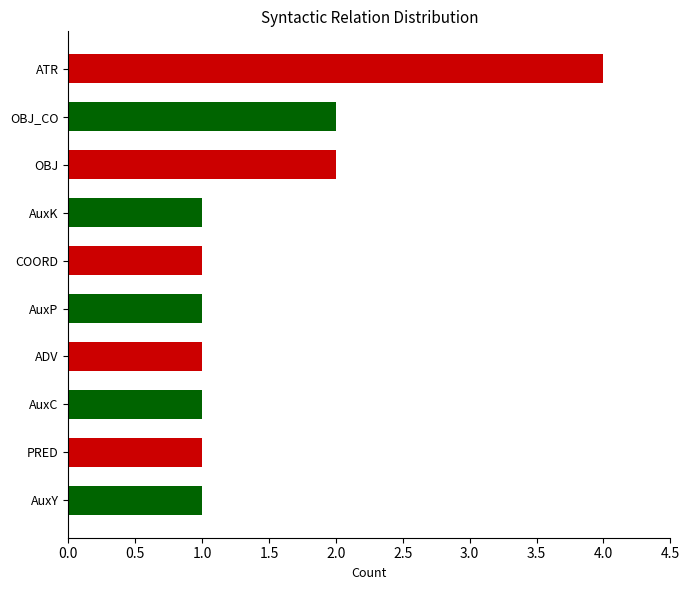

What is the greatest value displayed?

4